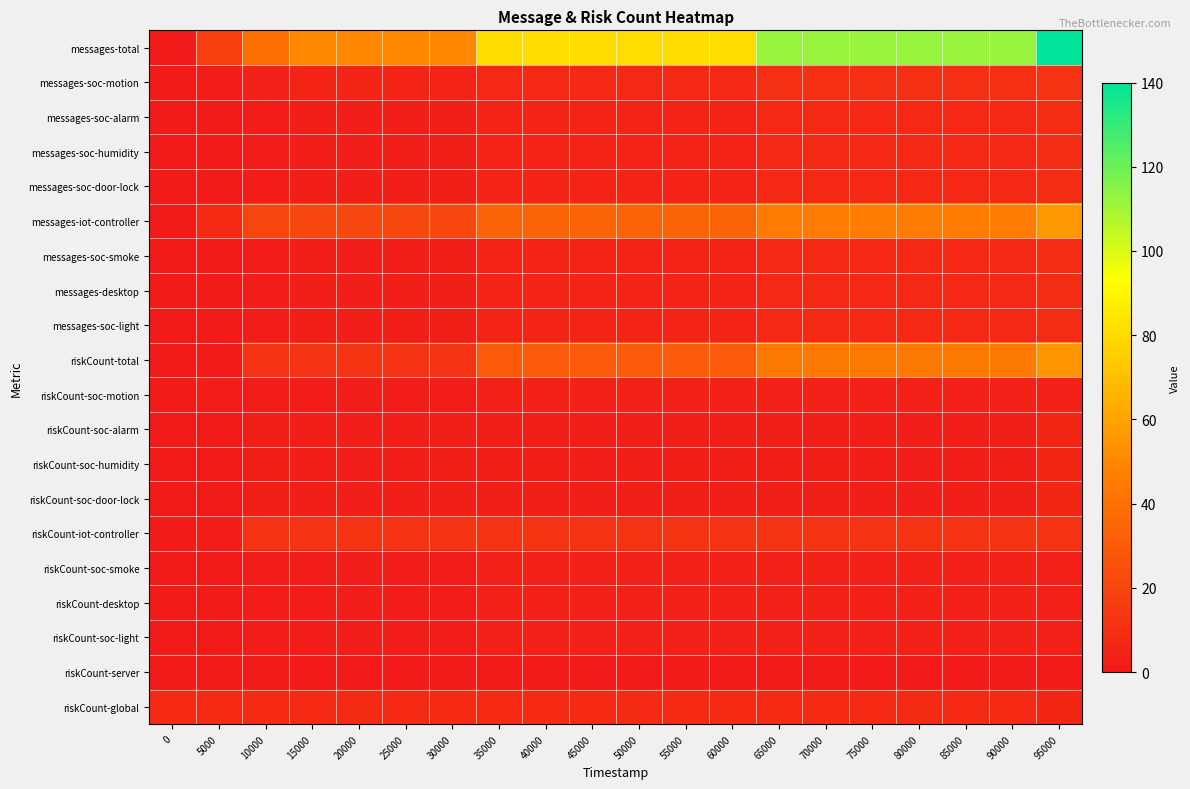

Reading right to left, extract all data points from this chart.

messages-total: 95000=140	90000=112	85000=112	80000=112	75000=112	70000=112	65000=112	60000=81	55000=81	50000=81	45000=81	40000=81	35000=81	30000=50	25000=50	20000=50	15000=50	10000=40	5000=18	0=0
messages-soc-motion: 95000=12	90000=10	85000=10	80000=10	75000=10	70000=10	65000=10	60000=7	55000=7	50000=7	45000=7	40000=7	35000=7	30000=5	25000=5	20000=5	15000=5	10000=4	5000=2	0=0
messages-soc-alarm: 95000=9	90000=7	85000=7	80000=7	75000=7	70000=7	65000=7	60000=5	55000=5	50000=5	45000=5	40000=5	35000=5	30000=3	25000=3	20000=3	15000=3	10000=2	5000=1	0=0
messages-soc-humidity: 95000=9	90000=7	85000=7	80000=7	75000=7	70000=7	65000=7	60000=5	55000=5	50000=5	45000=5	40000=5	35000=5	30000=3	25000=3	20000=3	15000=3	10000=2	5000=1	0=0
messages-soc-door-lock: 95000=9	90000=7	85000=7	80000=7	75000=7	70000=7	65000=7	60000=5	55000=5	50000=5	45000=5	40000=5	35000=5	30000=3	25000=3	20000=3	15000=3	10000=2	5000=1	0=0
messages-iot-controller: 95000=56	90000=45	85000=45	80000=45	75000=45	70000=45	65000=45	60000=34	55000=34	50000=34	45000=34	40000=34	35000=34	30000=21	25000=21	20000=21	15000=21	10000=20	5000=8	0=0
messages-soc-smoke: 95000=9	90000=7	85000=7	80000=7	75000=7	70000=7	65000=7	60000=5	55000=5	50000=5	45000=5	40000=5	35000=5	30000=3	25000=3	20000=3	15000=3	10000=2	5000=1	0=0
messages-desktop: 95000=9	90000=7	85000=7	80000=7	75000=7	70000=7	65000=7	60000=5	55000=5	50000=5	45000=5	40000=5	35000=5	30000=3	25000=3	20000=3	15000=3	10000=2	5000=1	0=0
messages-soc-light: 95000=9	90000=7	85000=7	80000=7	75000=7	70000=7	65000=7	60000=5	55000=5	50000=5	45000=5	40000=5	35000=5	30000=3	25000=3	20000=3	15000=3	10000=2	5000=1	0=0
riskCount-total: 95000=55	90000=44	85000=44	80000=44	75000=44	70000=44	65000=44	60000=30	55000=30	50000=30	45000=30	40000=30	35000=30	30000=12	25000=12	20000=12	15000=12	10000=12	5000=1	0=0
riskCount-soc-motion: 95000=4	90000=4	85000=4	80000=4	75000=4	70000=4	65000=4	60000=4	55000=4	50000=4	45000=4	40000=4	35000=4	30000=2	25000=2	20000=2	15000=2	10000=2	5000=2	0=0
riskCount-soc-alarm: 95000=6	90000=3	85000=3	80000=3	75000=3	70000=3	65000=3	60000=3	55000=3	50000=3	45000=3	40000=3	35000=3	30000=3	25000=3	20000=3	15000=3	10000=3	5000=0	0=0
riskCount-soc-humidity: 95000=6	90000=3	85000=3	80000=3	75000=3	70000=3	65000=3	60000=3	55000=3	50000=3	45000=3	40000=3	35000=3	30000=3	25000=3	20000=3	15000=3	10000=3	5000=0	0=0
riskCount-soc-door-lock: 95000=6	90000=3	85000=3	80000=3	75000=3	70000=3	65000=3	60000=3	55000=3	50000=3	45000=3	40000=3	35000=3	30000=3	25000=3	20000=3	15000=3	10000=3	5000=0	0=0
riskCount-iot-controller: 95000=12	90000=12	85000=12	80000=12	75000=12	70000=12	65000=12	60000=12	55000=12	50000=12	45000=12	40000=12	35000=12	30000=12	25000=12	20000=12	15000=12	10000=12	5000=2	0=1
riskCount-soc-smoke: 95000=4	90000=4	85000=4	80000=4	75000=4	70000=4	65000=4	60000=4	55000=4	50000=4	45000=4	40000=4	35000=4	30000=2	25000=2	20000=2	15000=2	10000=2	5000=0	0=0
riskCount-desktop: 95000=4	90000=4	85000=4	80000=4	75000=4	70000=4	65000=4	60000=4	55000=4	50000=4	45000=4	40000=4	35000=4	30000=2	25000=2	20000=2	15000=2	10000=2	5000=0	0=0
riskCount-soc-light: 95000=4	90000=4	85000=4	80000=4	75000=4	70000=4	65000=4	60000=4	55000=4	50000=4	45000=4	40000=4	35000=4	30000=2	25000=2	20000=2	15000=2	10000=2	5000=0	0=0
riskCount-server: 95000=1	90000=1	85000=1	80000=1	75000=1	70000=1	65000=1	60000=1	55000=1	50000=1	45000=1	40000=1	35000=1	30000=1	25000=1	20000=1	15000=1	10000=1	5000=1	0=1
riskCount-global: 95000=6	90000=8	85000=8	80000=8	75000=8	70000=8	65000=8	60000=8	55000=8	50000=8	45000=8	40000=8	35000=8	30000=8	25000=8	20000=8	15000=8	10000=8	5000=8	0=8